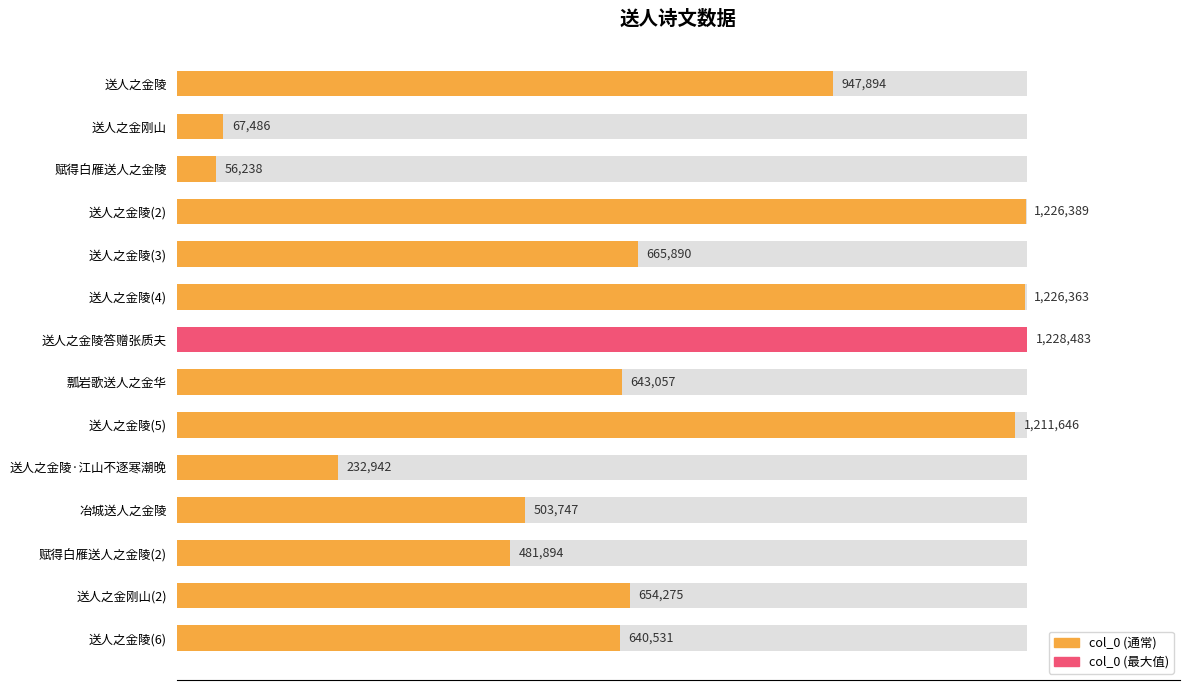

What is the average value?

699060